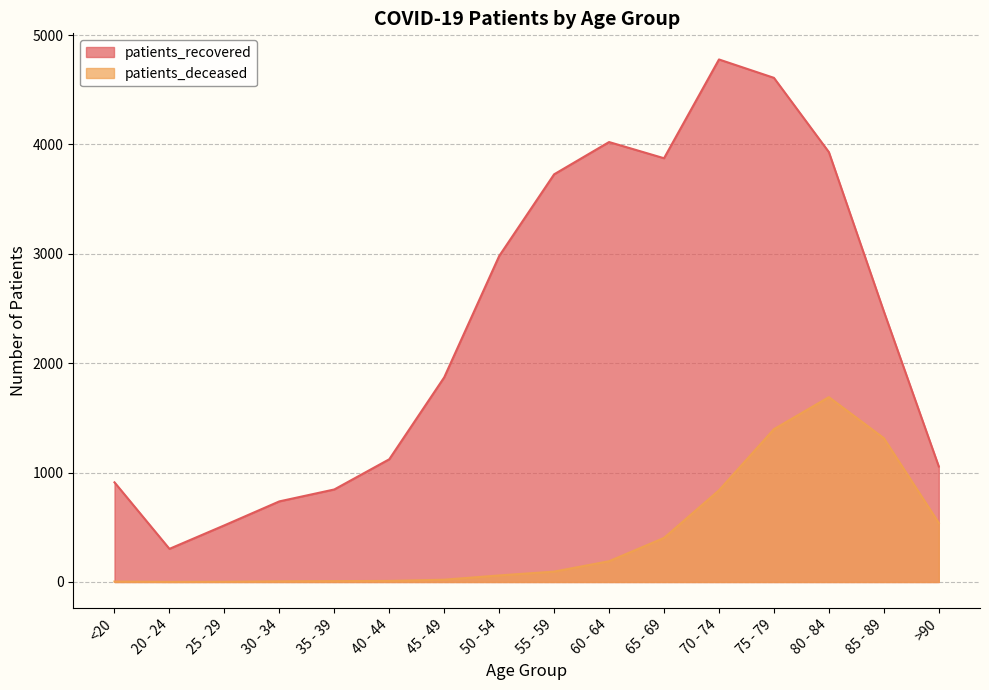

List the labels in order of patients_recovered value, largest first.

70 - 74, 75 - 79, 60 - 64, 80 - 84, 65 - 69, 55 - 59, 50 - 54, 85 - 89, 45 - 49, 40 - 44, >90, <20, 35 - 39, 30 - 34, 25 - 29, 20 - 24